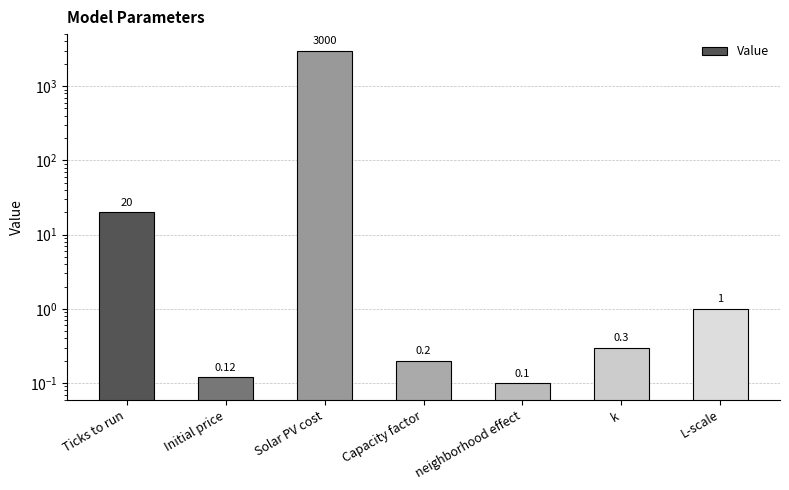

Which category has the lowest value across all series?

neighborhood effect